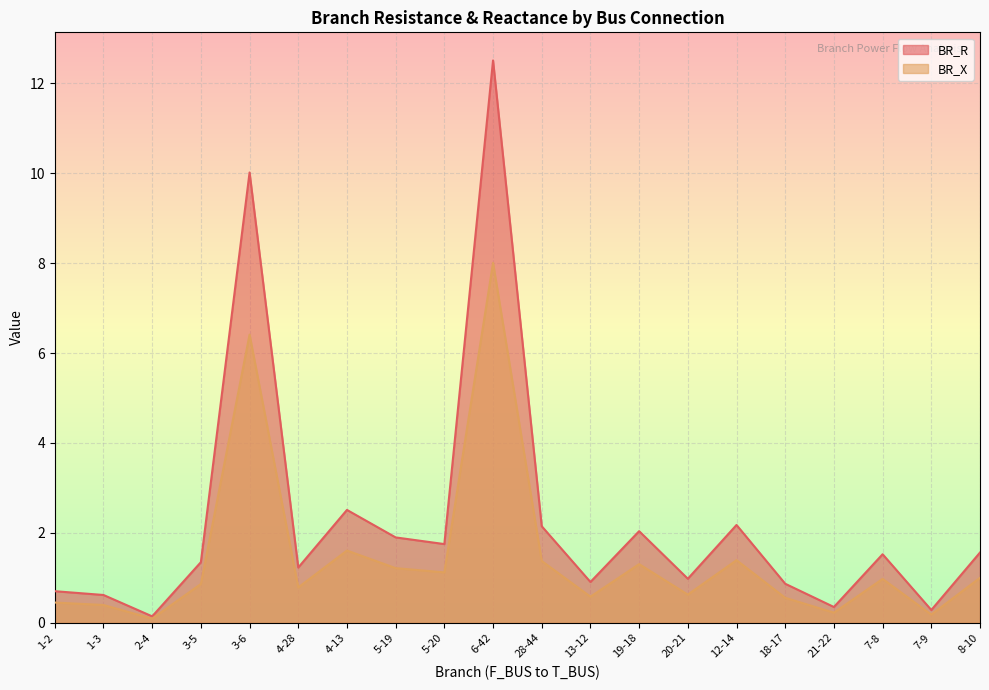

How many lines are shown in the chart?

2